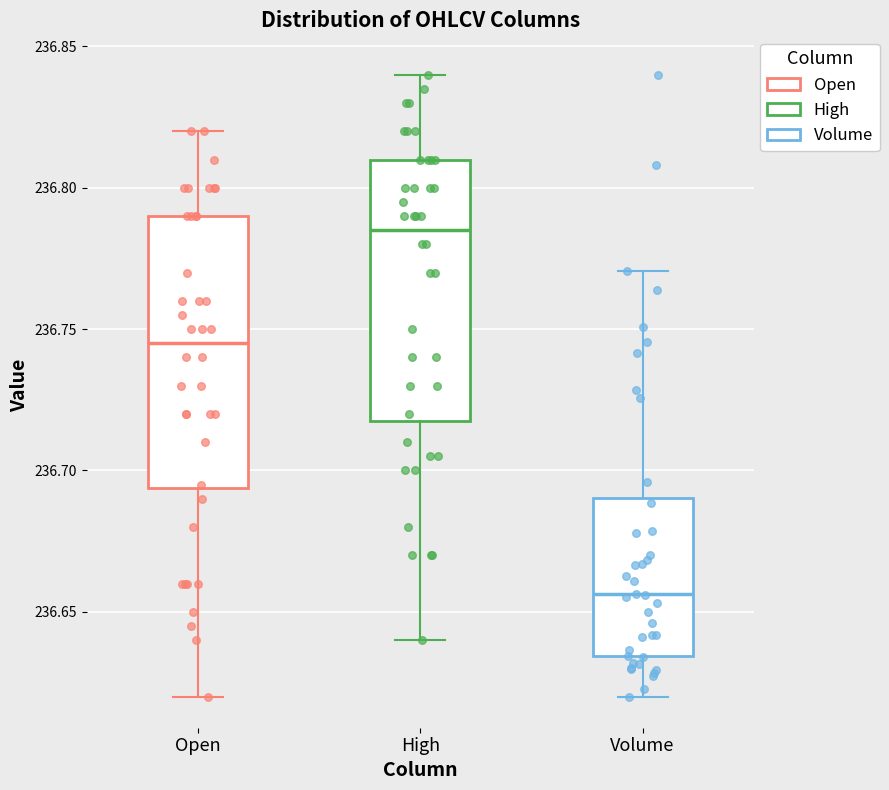

Which box has the lowest median line?

Volume